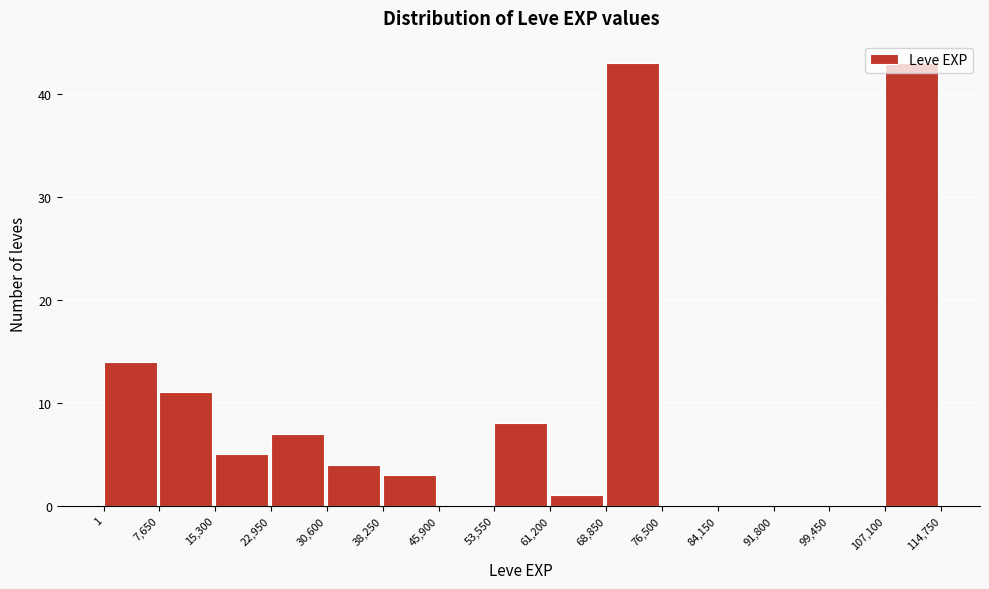

Reading left to right, list every bar in this chart as the range it spans on the x-axis followed by its height. The values are not printed on the chart, so give them approximately, as read against the axis.

1 to 7,650: 14
7,650 to 15,300: 11
15,300 to 22,950: 5
22,950 to 30,600: 7
30,600 to 38,250: 4
38,250 to 45,900: 3
45,900 to 53,550: 0
53,550 to 61,200: 8
61,200 to 68,850: 1
68,850 to 76,500: 43
76,500 to 84,150: 0
84,150 to 91,800: 0
91,800 to 99,450: 0
99,450 to 107,100: 0
107,100 to 114,750: 43